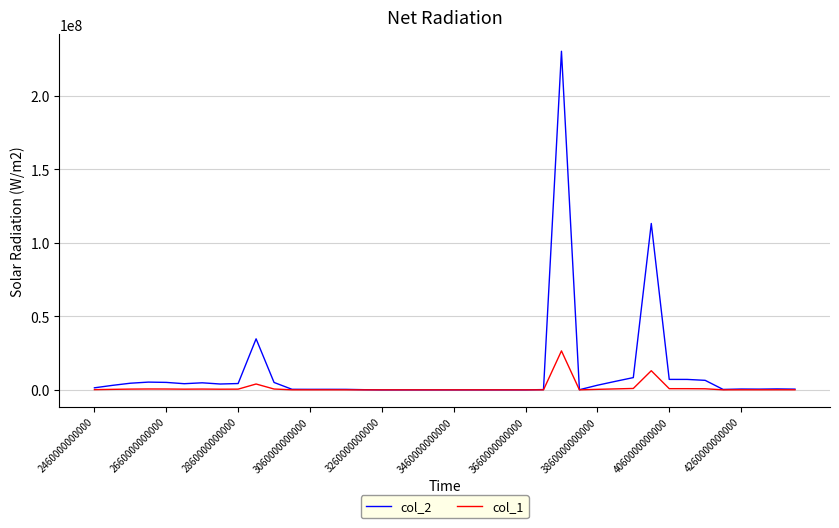

Which series has the largest range (max minus min)?

col_2